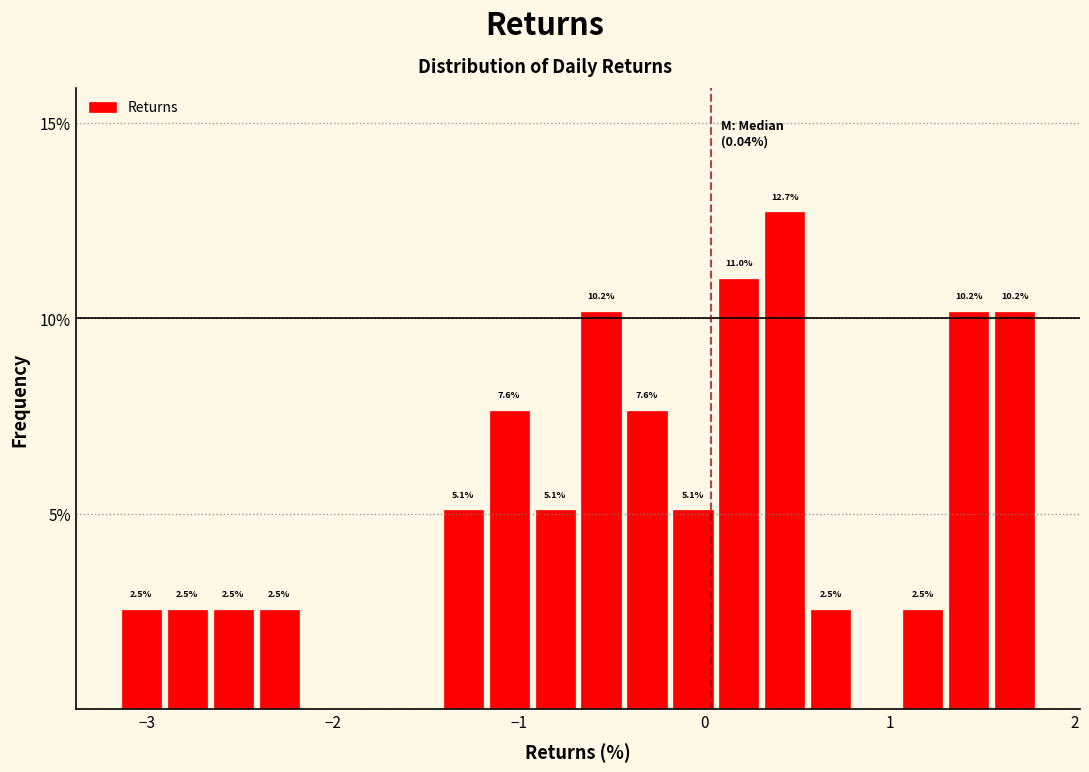

Around what value on the x-axis is the tallest bar? Give the approximate position of its centre, as read against the axis.

0.4